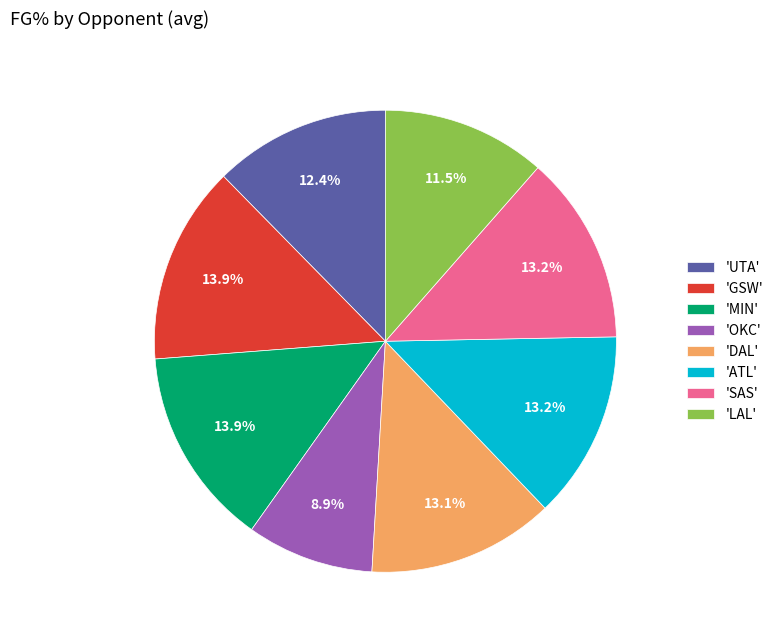

Approximately how many times larger is the value at 'OKC' compared to 'SAS'?

0.7